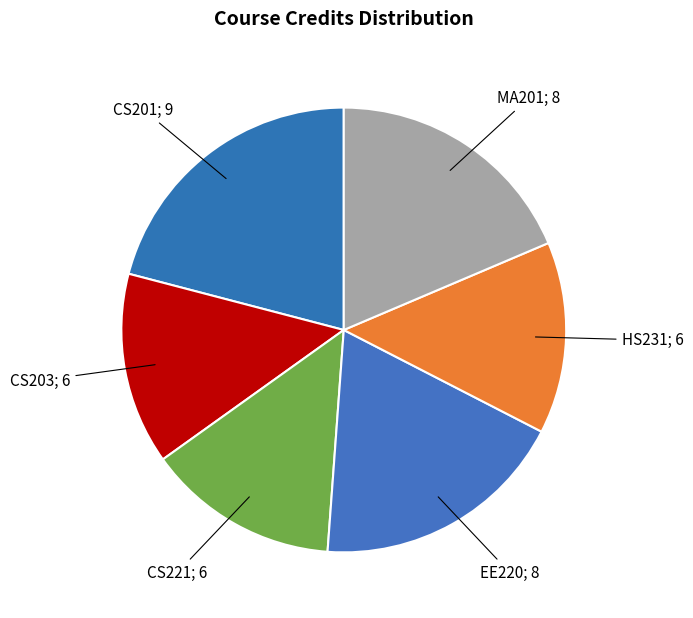

How many segments does this pie chart have?

6